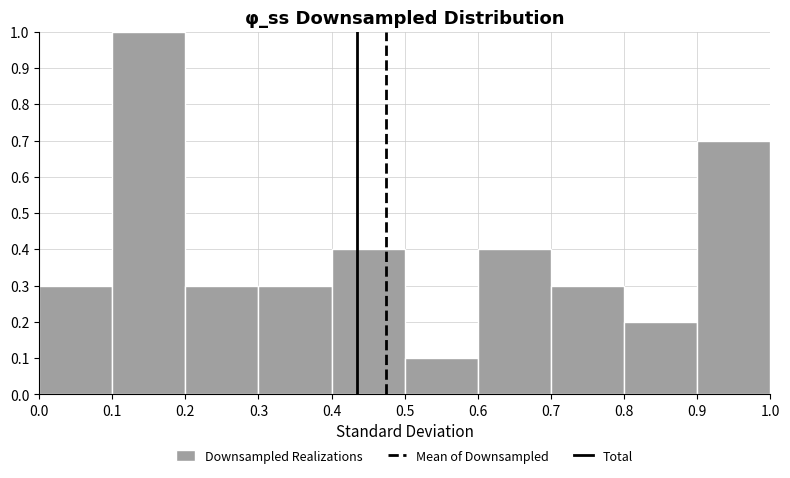

Reading left to right, list every bar in this chart as the range it spans on the x-axis followed by its height. The values are not printed on the chart, so give them approximately, as read against the axis.

0.0 to 0.1: 0.3
0.1 to 0.2: 1.0
0.2 to 0.3: 0.3
0.3 to 0.4: 0.3
0.4 to 0.5: 0.4
0.5 to 0.6: 0.1
0.6 to 0.7: 0.4
0.7 to 0.8: 0.3
0.8 to 0.9: 0.2
0.9 to 1.0: 0.7